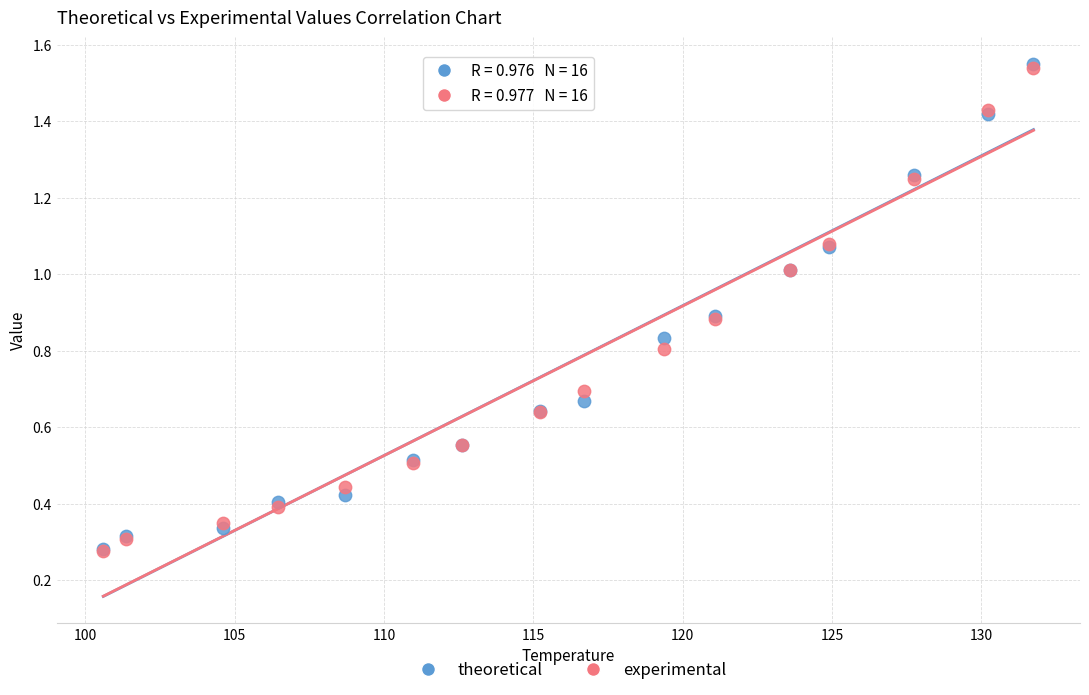

What are all the series names shown in the legend?

theoretical, experimental